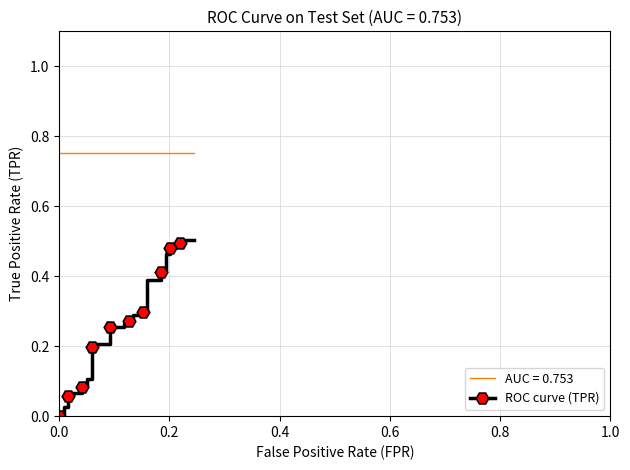

Does the chart have visible grid lines?

Yes